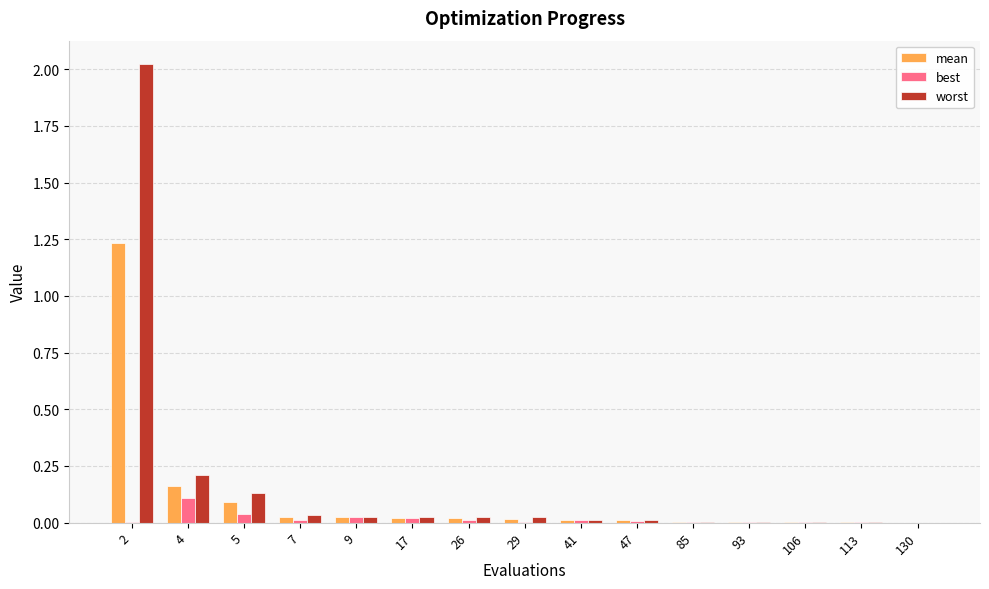

At which label does best reach its peak?

4